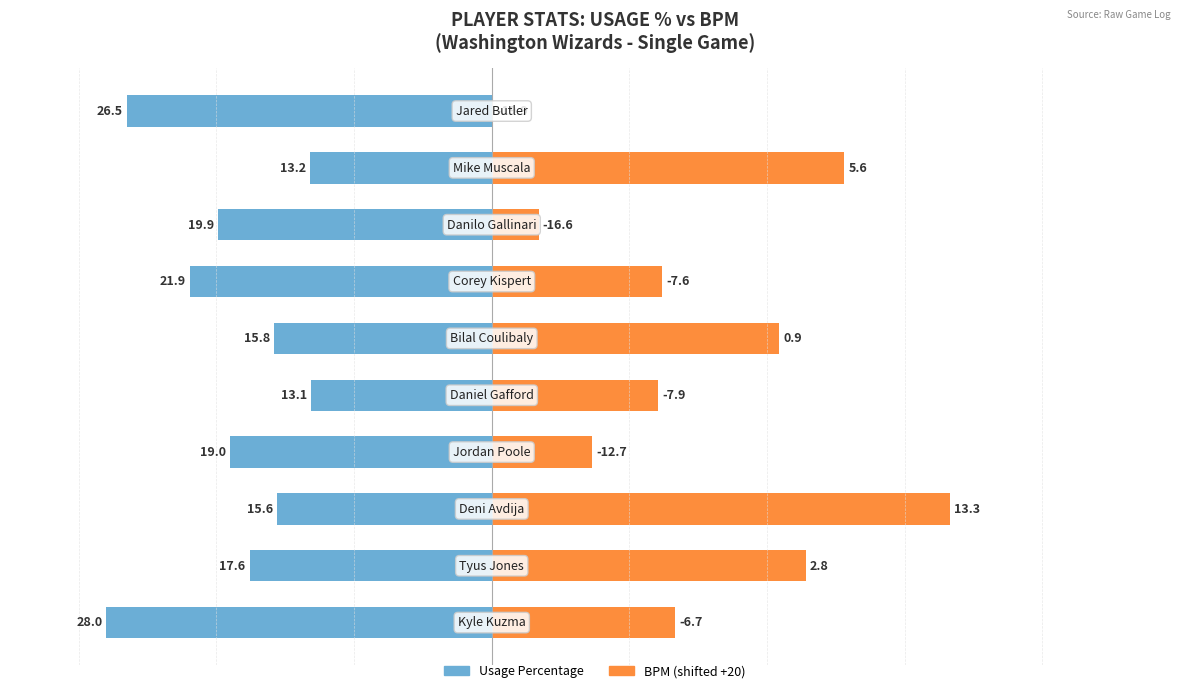

Is it true that BPM (shifted +20) equals 35.0 at 1?

False